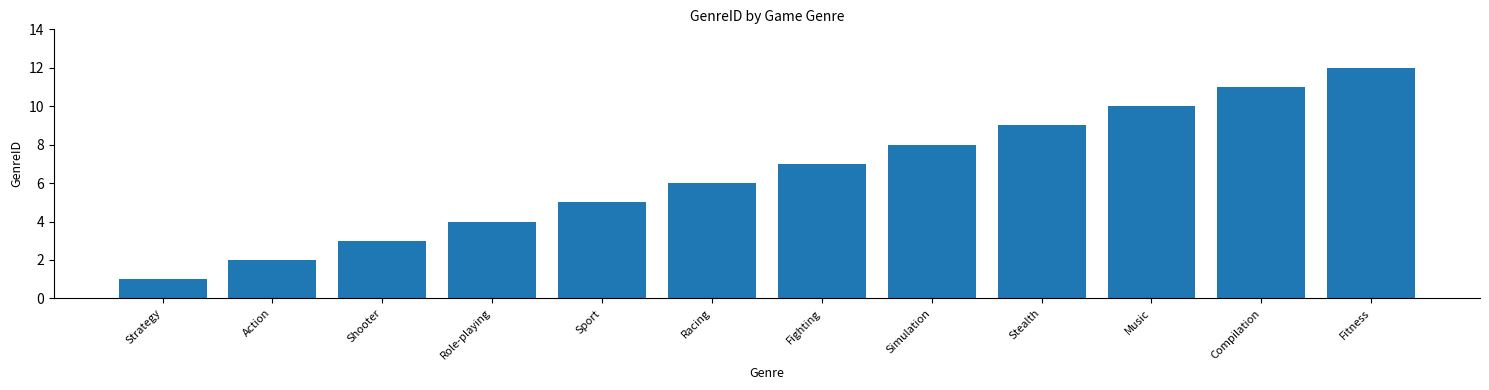

Where is the data nearest to the value 6?

Racing